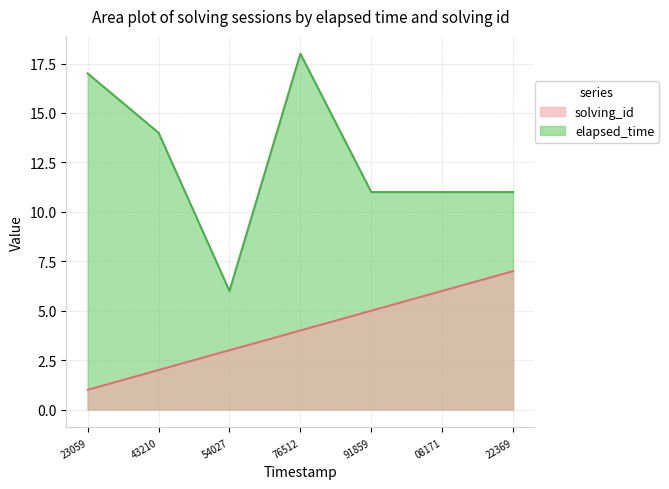

In elapsed_time, how many points are higher than both neighbors (excluding endpoints)?

1